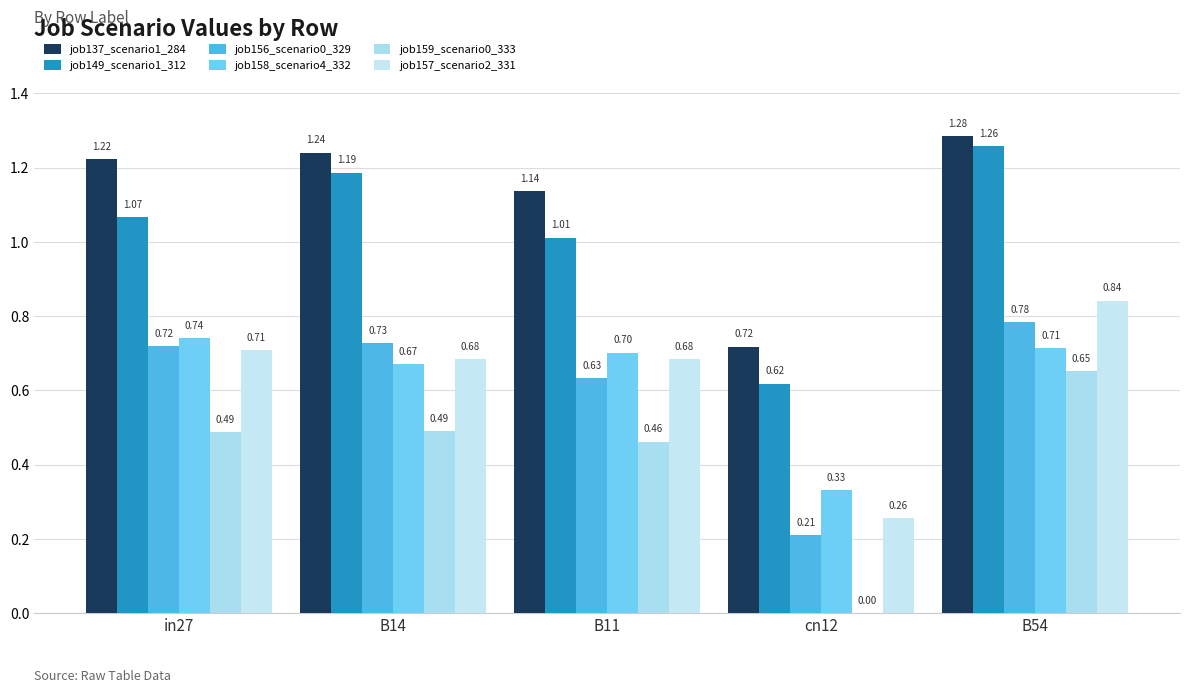

What is the sum of all job149_scenario1_312 values?

5.1